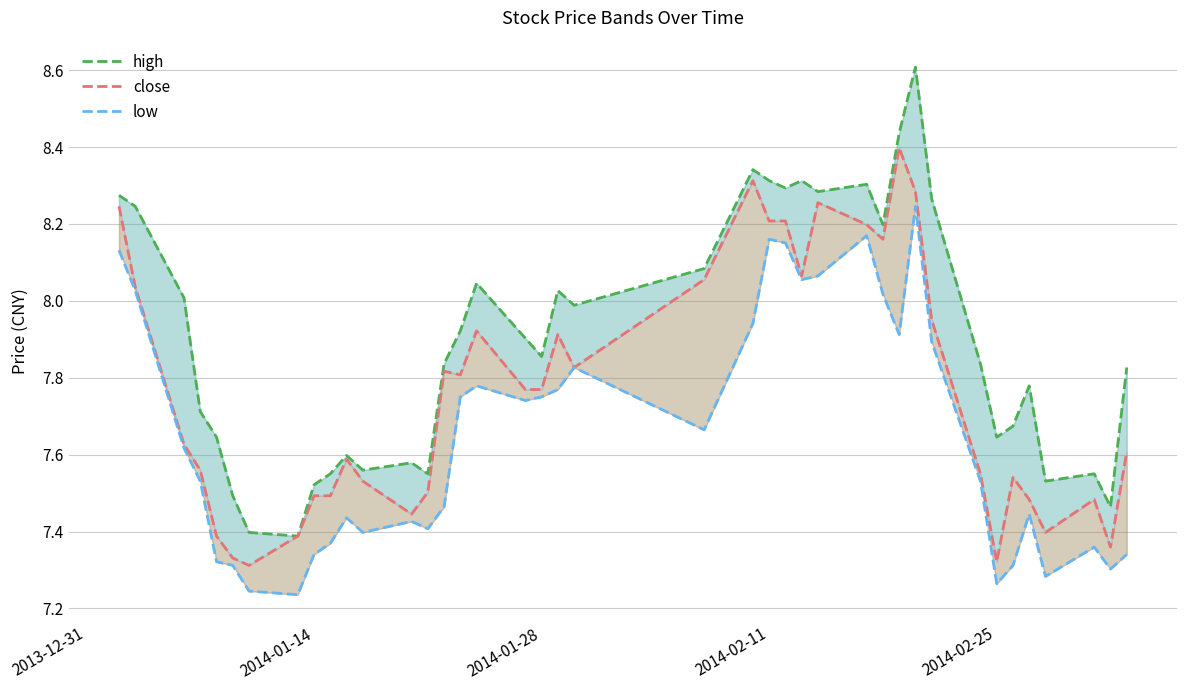

What is the sum of the high values at 8 and 2014-02-25?

15.2